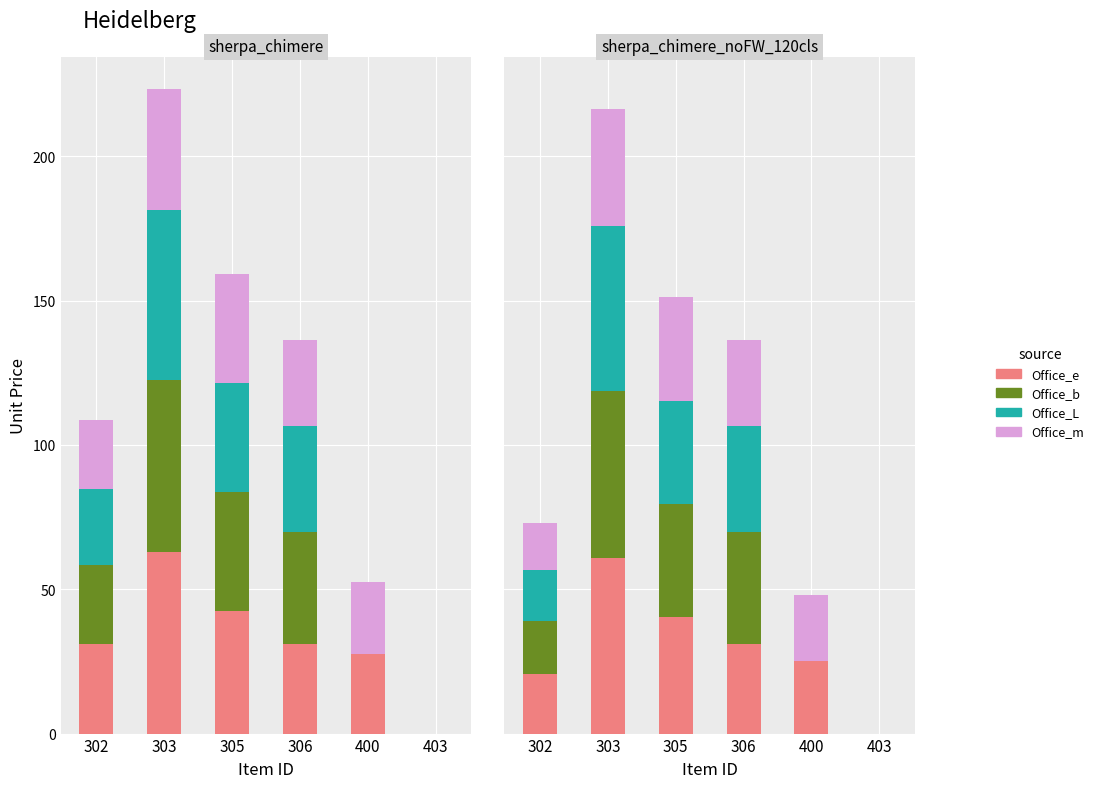

At which label is Office_e closest to 30?

306